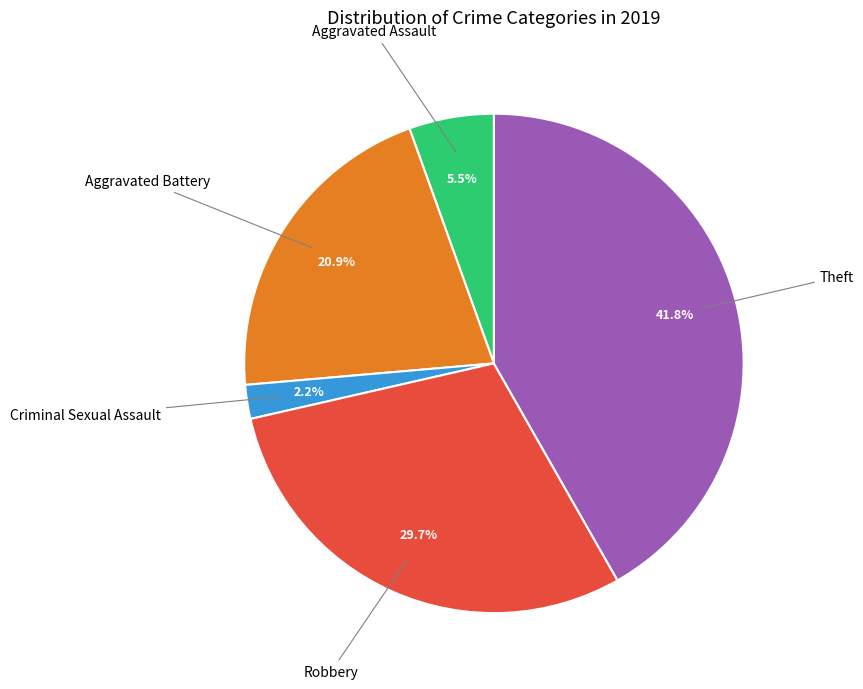

Is there a majority slice in this chart?

No